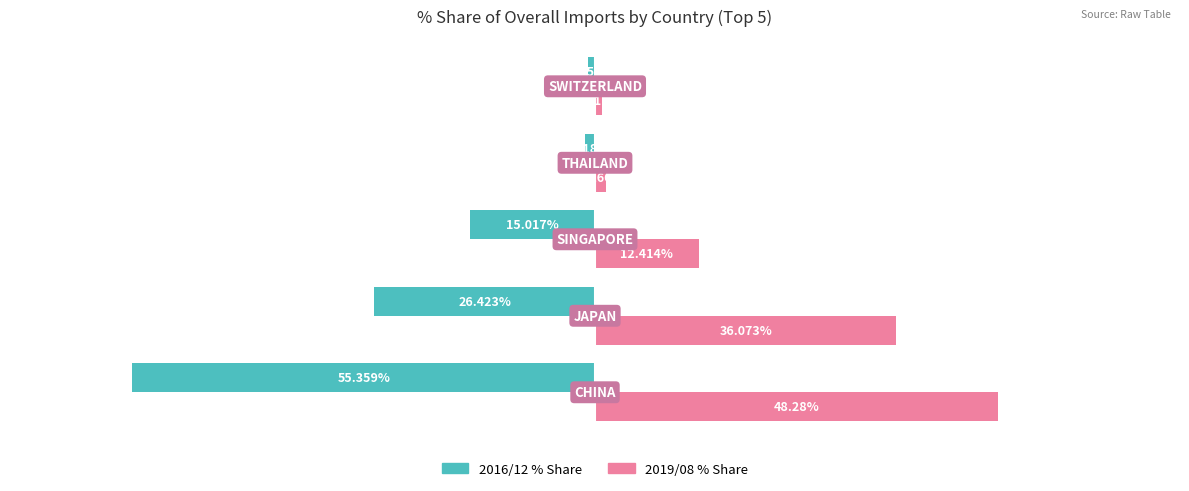

Which series has the largest total across all categories?

2019/08 % Share